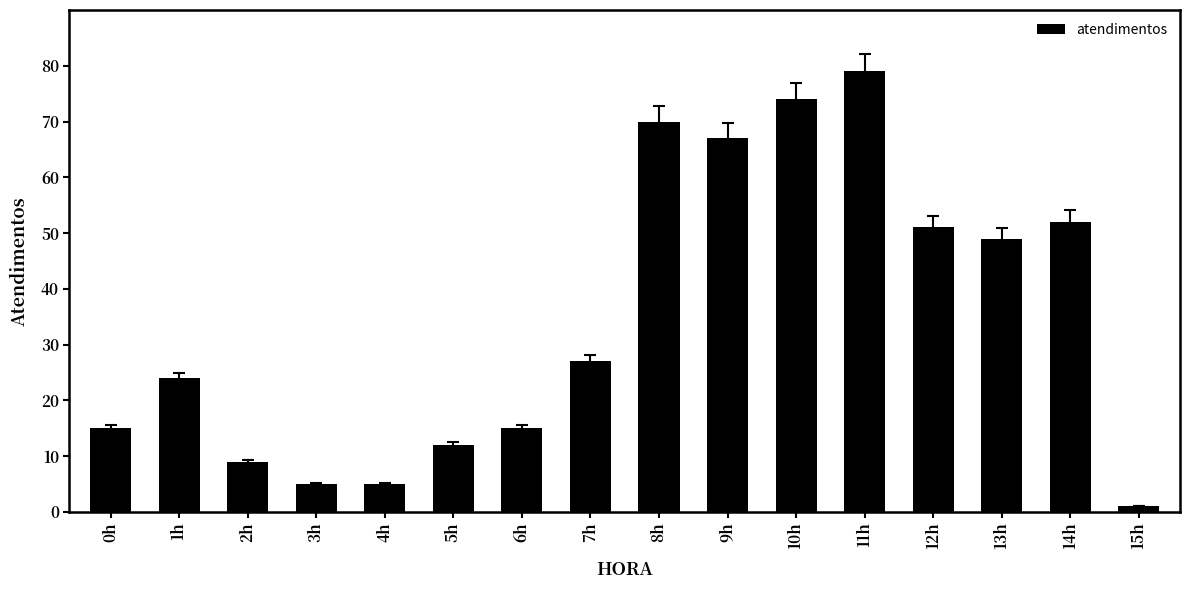

What is the value of the 16th bar from the left?

1